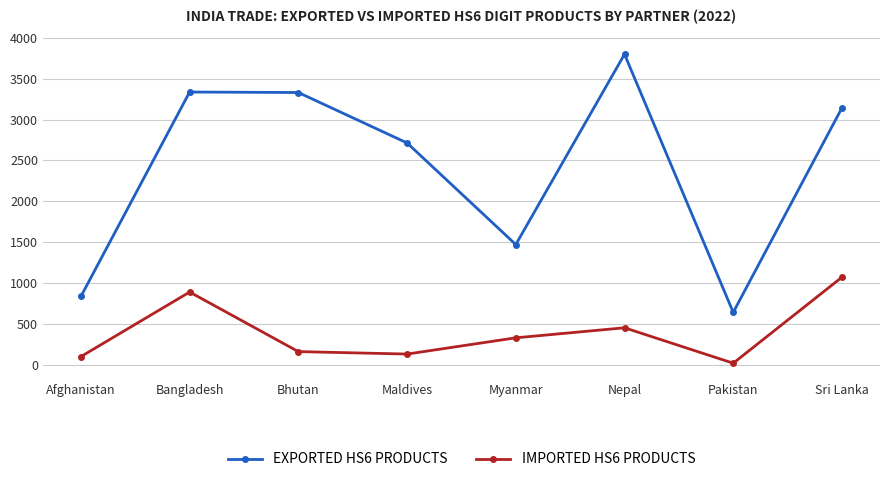

Where does the EXPORTED HS6 PRODUCTS series first go above 3145?

Bangladesh